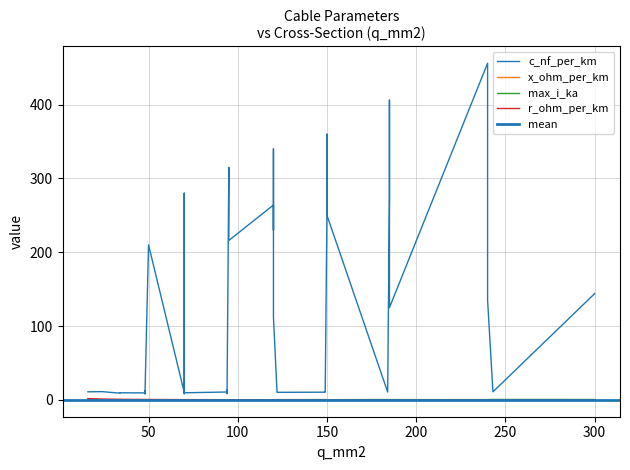

Reading right to left, list all the values displayed in this chart.

c_nf_per_km: 39=8.7	38=8.4	37=8.0	36=11.0	35=10.8	34=10.5	33=10.3	32=10.0	31=9.7	30=9.5	29=9.2	28=11.2	27=11.1	26=10.8	25=10.4	24=10.1	23=9.7	22=13.2	21=12.2	20=11.2	19=11.0	18=144.0	17=135.0	16=125.0	15=112.0	14=280.0	13=340.0	12=360.0	11=190.0	10=230.0	9=250.0	8=456.0	7=406.0	6=315.0	5=304.0	4=273.0	3=216.0	2=261.0	1=264.0	0=210.0
x_ohm_per_km: 39=0.4	38=0.5	37=0.5	36=0.3	35=0.3	34=0.3	33=0.3	32=0.3	31=0.4	30=0.4	29=0.4	28=0.3	27=0.3	26=0.3	25=0.3	24=0.3	23=0.4	22=0.3	21=0.3	20=0.3	19=0.3	18=0.1	17=0.1	16=0.2	15=0.2	14=0.1	13=0.1	12=0.1	11=0.1	10=0.1	9=0.1	8=0.1	7=0.1	6=0.1	5=0.1	4=0.1	3=0.1	2=0.1	1=0.1	0=0.1
max_i_ka: 39=0.3	38=0.3	37=0.2	36=0.6	35=0.5	34=0.5	33=0.4	32=0.3	31=0.3	30=0.2	29=0.2	28=0.5	27=0.4	26=0.3	25=0.3	24=0.2	23=0.2	22=0.3	21=0.2	20=0.1	19=0.1	18=0.6	17=0.5	16=0.5	15=0.4	14=0.2	13=0.3	12=0.3	11=0.2	10=0.3	9=0.3	8=0.4	7=0.4	6=0.2	5=0.4	4=0.4	3=0.3	2=0.3	1=0.2	0=0.1
r_ohm_per_km: 39=0.3	38=0.4	37=0.6	36=0.1	35=0.2	34=0.2	33=0.2	32=0.3	31=0.4	30=0.6	29=0.8	28=0.2	27=0.2	26=0.3	25=0.4	24=0.6	23=0.8	22=0.3	21=0.6	20=1.2	19=1.9	18=0.1	17=0.1	16=0.1	15=0.2	14=0.4	13=0.3	12=0.2	11=0.4	10=0.3	9=0.2	8=0.1	7=0.2	6=0.3	5=0.1	4=0.2	3=0.3	2=0.2	1=0.2	0=0.6